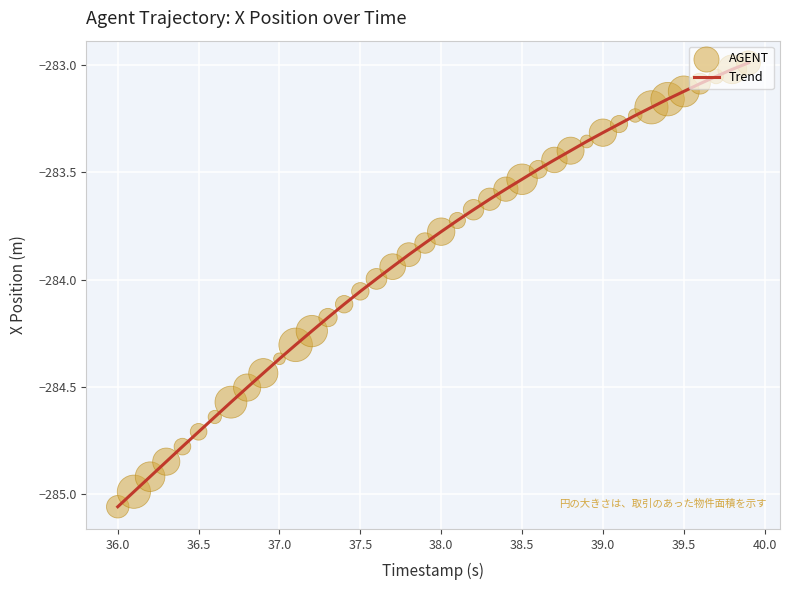

What is the difference between the maximum and minimum values?

2.1